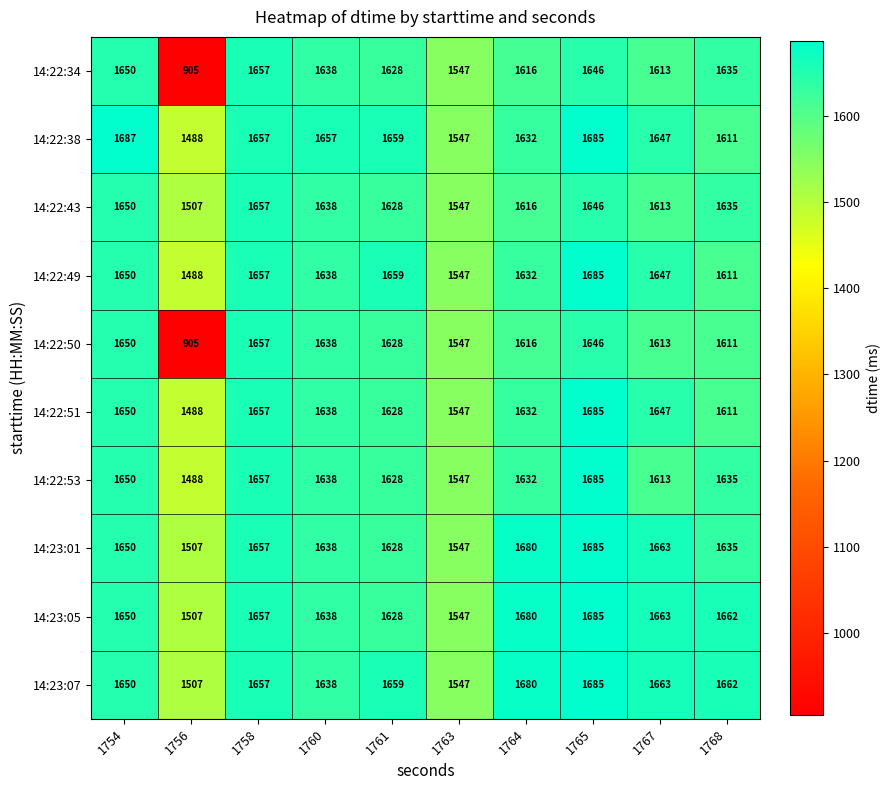

What is the difference between the second highest and second lowest values in the 14:23:07 series?

133